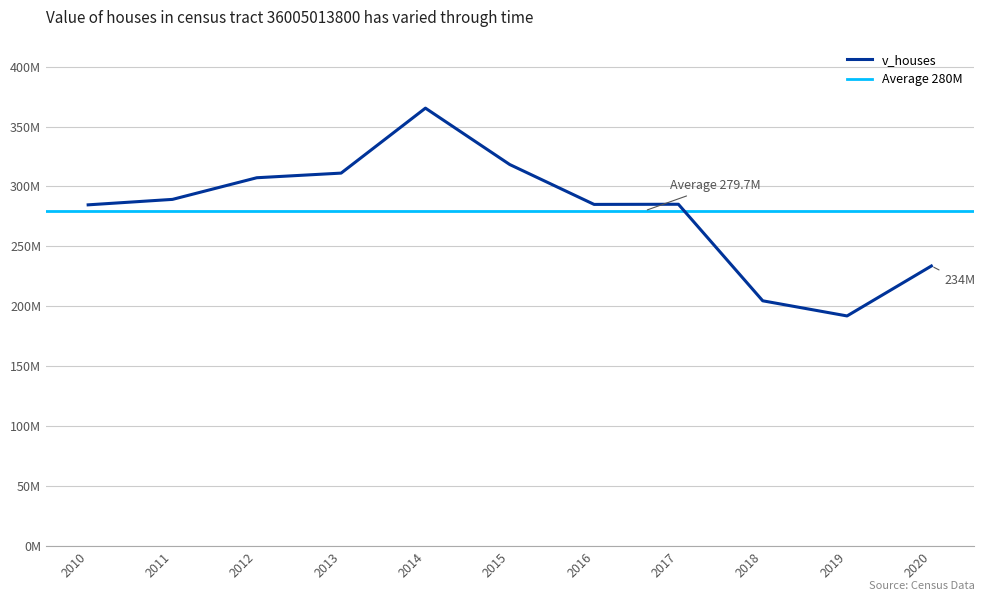

What is the value of the 5th point from the left?

365343800